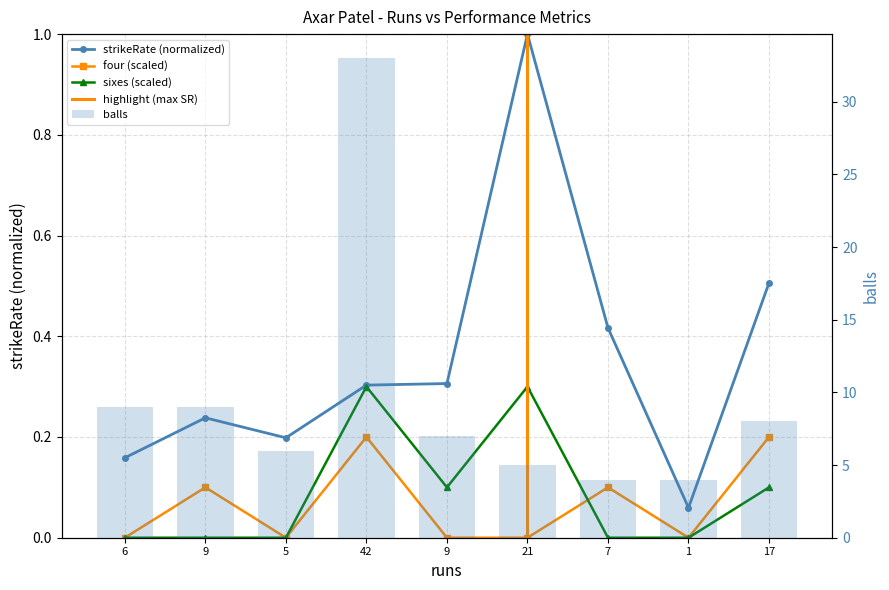

Reading left to right, what are all the values shown in this chart?

strikeRate: 6=0.2	9=0.2	5=0.2	42=0.3	9=0.3	21=1.0	7=0.4	1=0.1	17=0.5
balls: 6=9.0	9=9.0	5=6.0	42=33.0	9=7.0	21=5.0	7=4.0	1=4.0	17=8.0
four: 6=0.0	9=0.1	5=0.0	42=0.2	9=0.0	21=0.0	7=0.1	1=0.0	17=0.2
sixes: 6=0.0	9=0.0	5=0.0	42=0.3	9=0.1	21=0.3	7=0.0	1=0.0	17=0.1